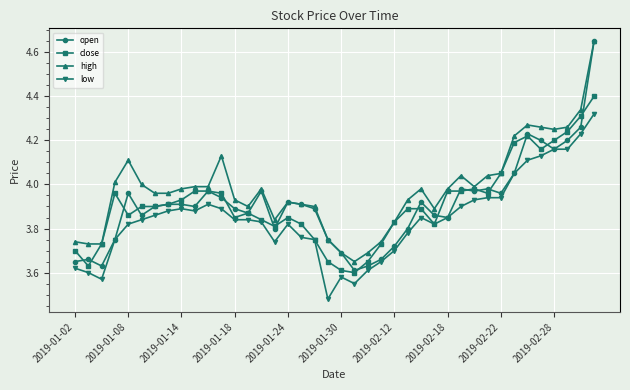

True or false: high and low intersect in this chart.

False